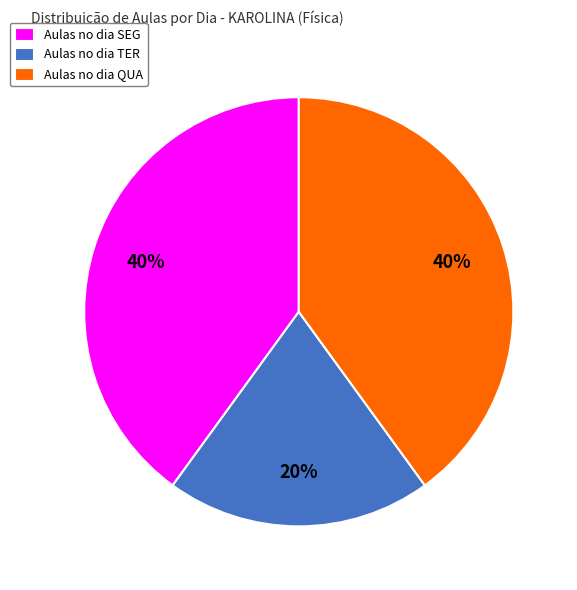

Is there a majority slice in this chart?

No